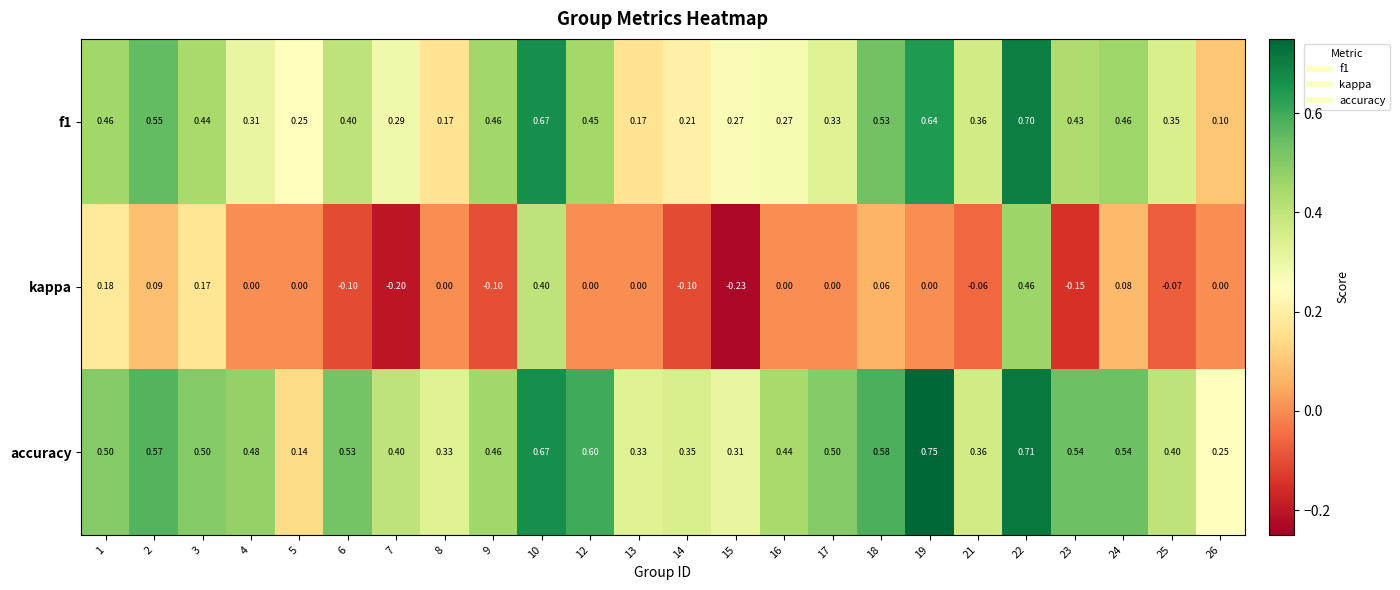

Which series has the largest total across all categories?

accuracy